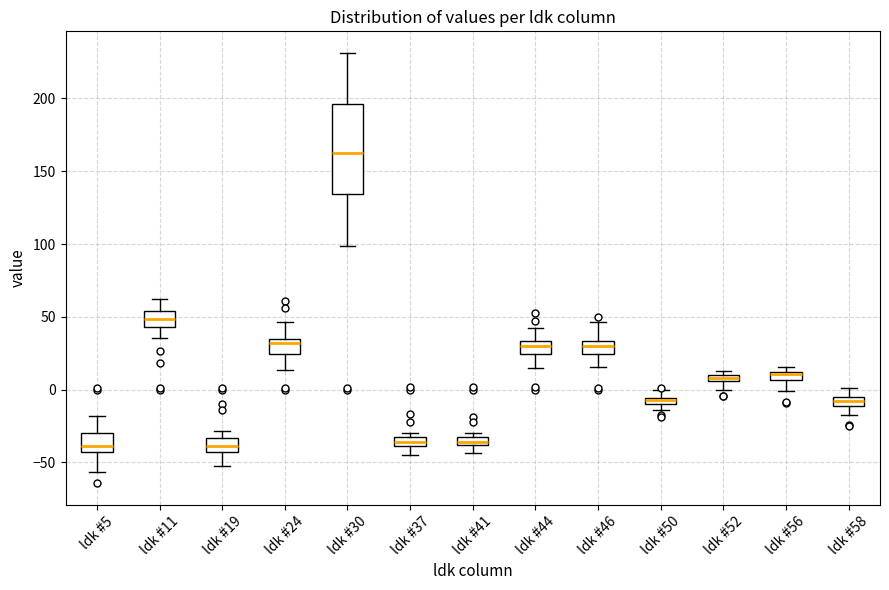

Comparing the boxes themselves (not the whiskers), which one is the tallest?

ldk #30